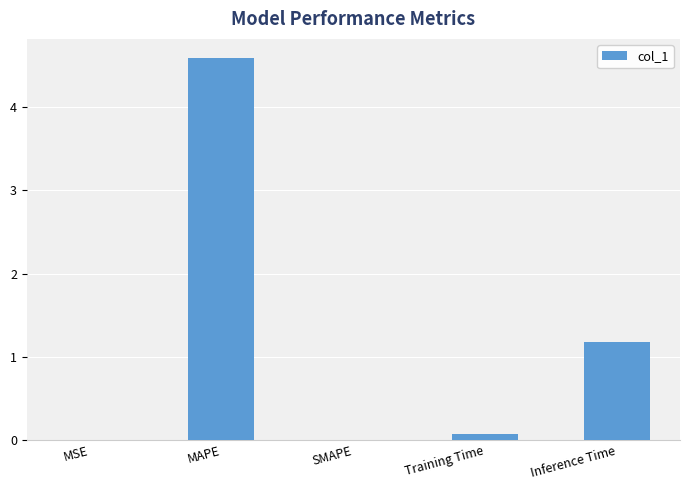

Is it true that the value at SMAPE is 2.0?

False